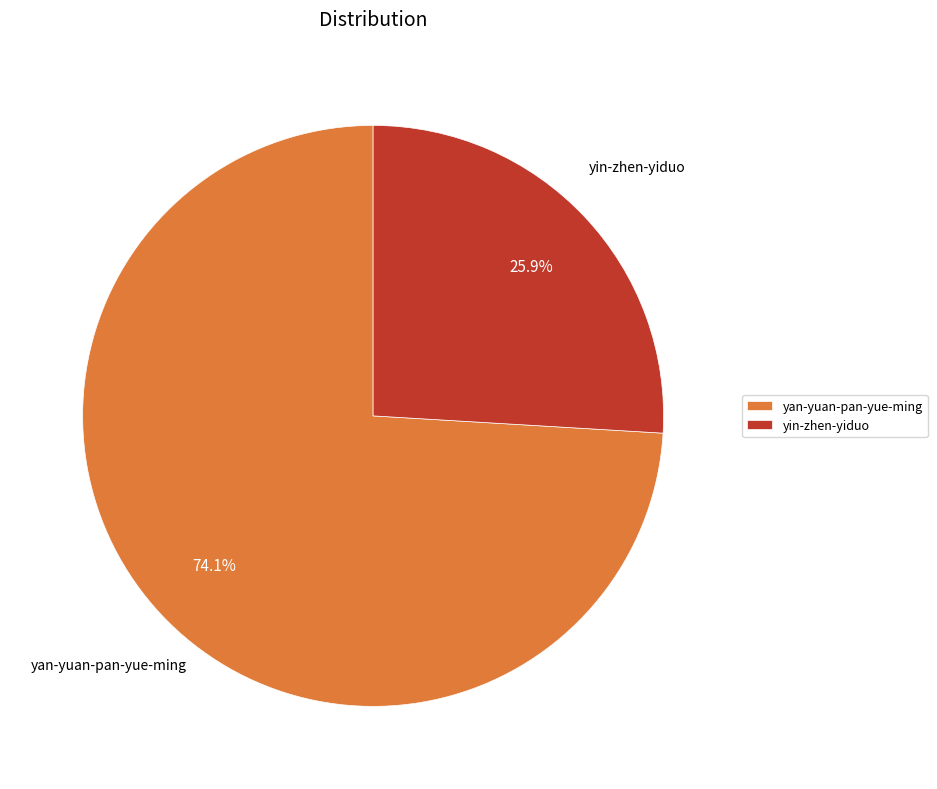

Approximately how many times larger is the value at yan-yuan-pan-yue-ming compared to yin-zhen-yiduo?

2.9